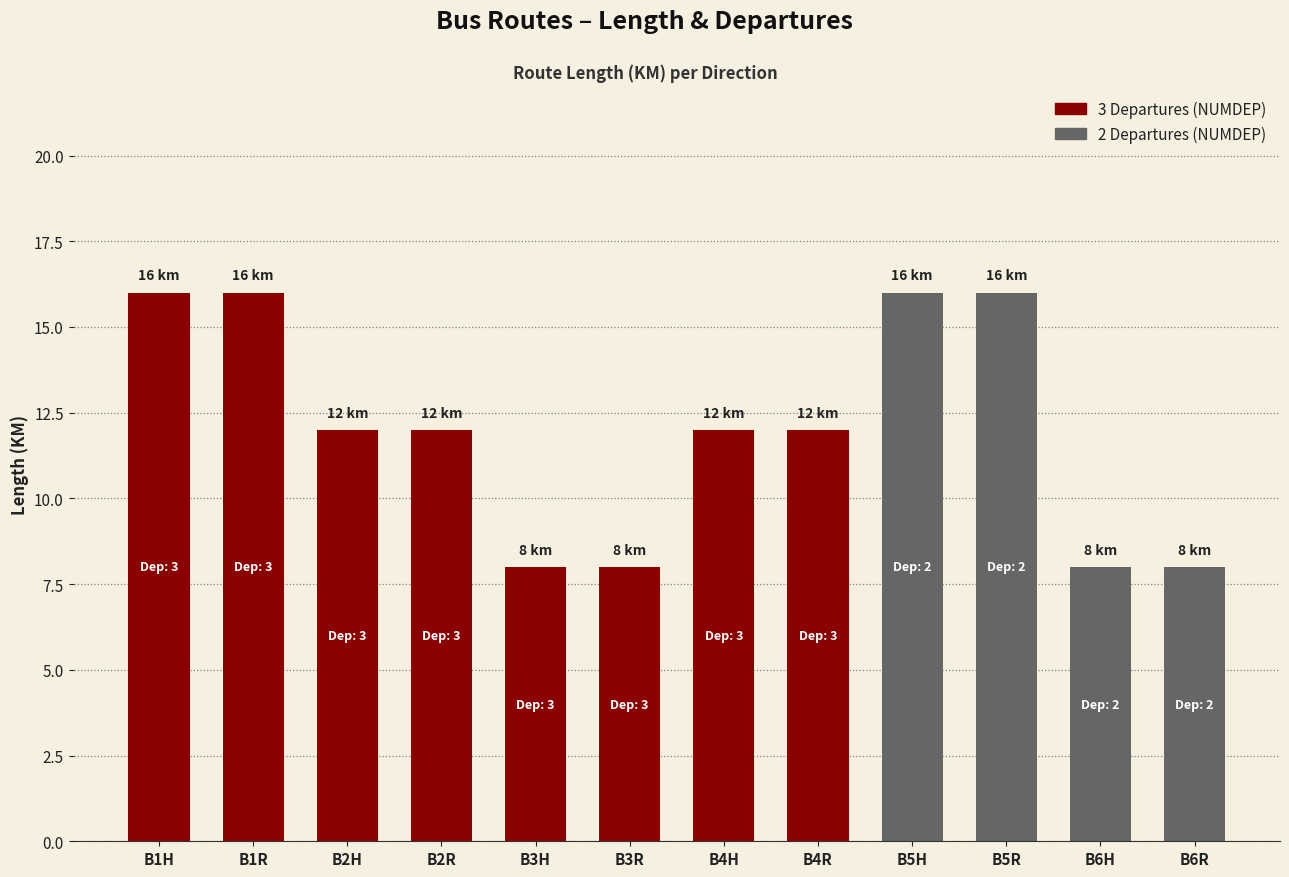

Where does the data first go above 12?

B1H